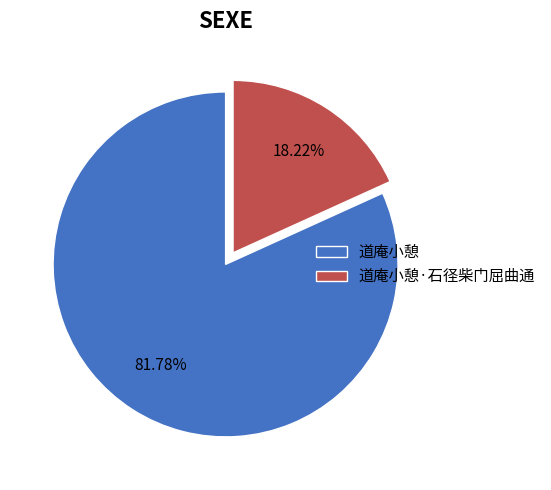

True or false: 道庵小憩 accounts for 82% of the total.

True